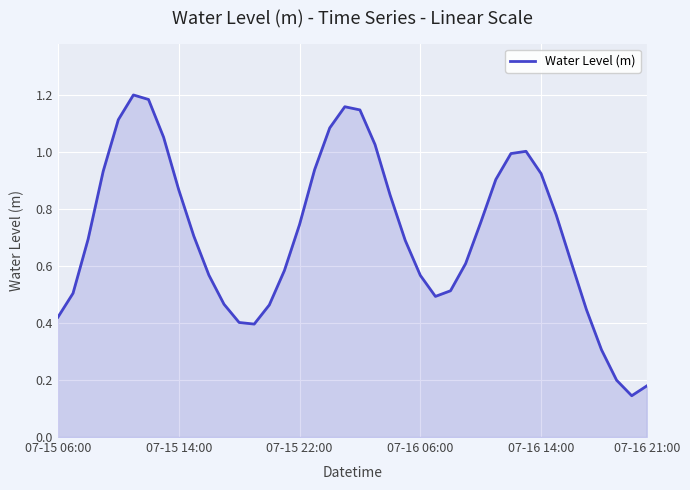

Reading right to left, extract all data points from this chart.

0.2	0.1	0.2	0.3	0.4	0.6	0.8	0.9	1.0	1.0	0.9	0.8	0.6	0.5	0.5	0.6	0.7	0.8	1.0	1.1	1.2	1.1	0.9	0.7	0.6	0.5	0.4	0.4	0.5	0.6	0.7	0.9	1.1	1.2	1.2	1.1	0.9	0.7	0.5	0.4